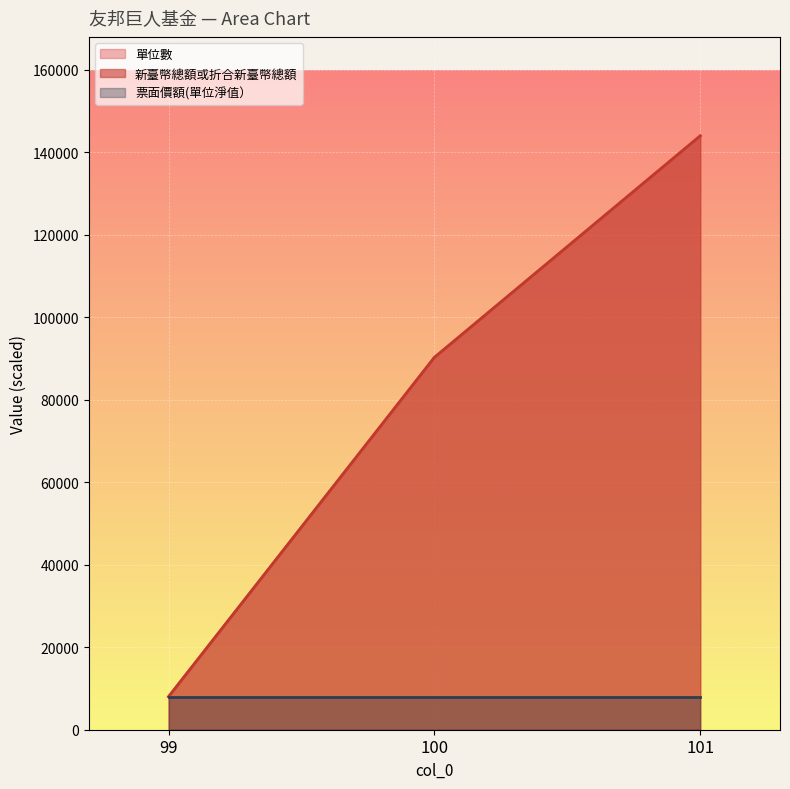

List the labels in order of 單位數 value, largest first.

101, 100, 99